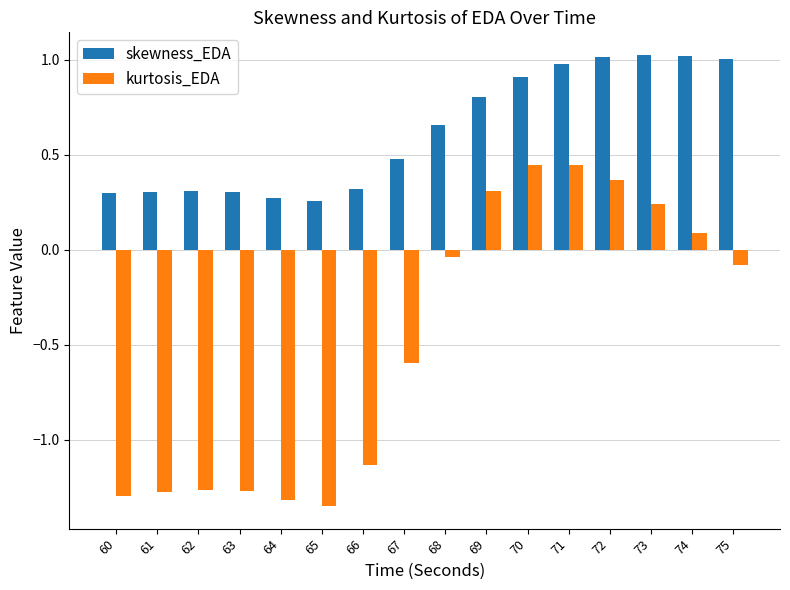

What are all the series names shown in the legend?

skewness_EDA, kurtosis_EDA